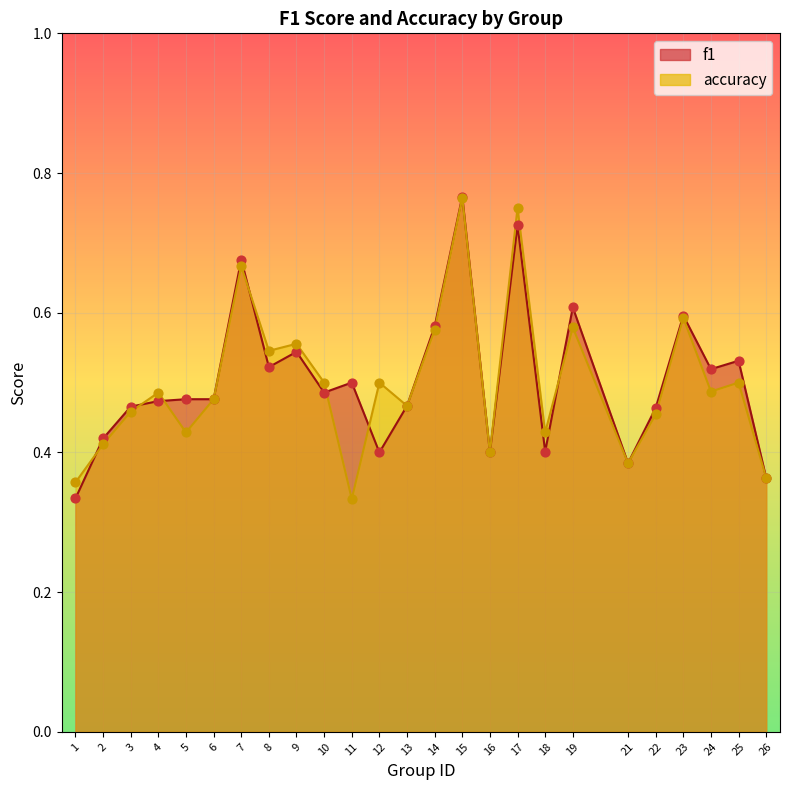

Is the value of f1 at 21 greater than the value of accuracy at 19?

No